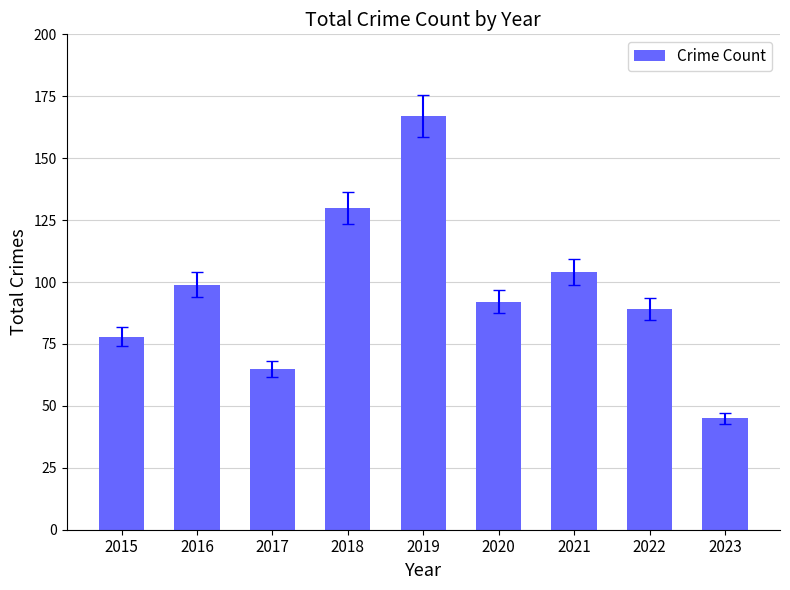

What is the difference between the values at 2018 and 2023?

85